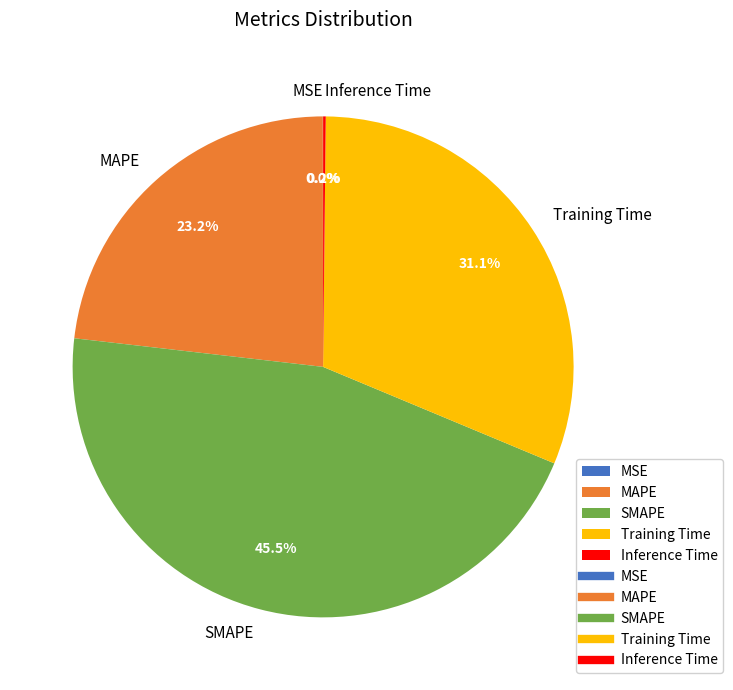

Is it true that MAPE is 23% of the pie?

True